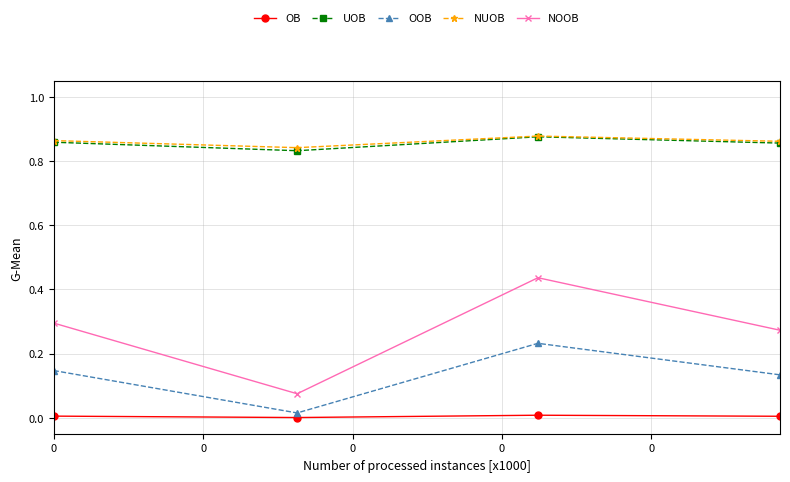

True or false: NOOB and OB intersect in this chart.

False